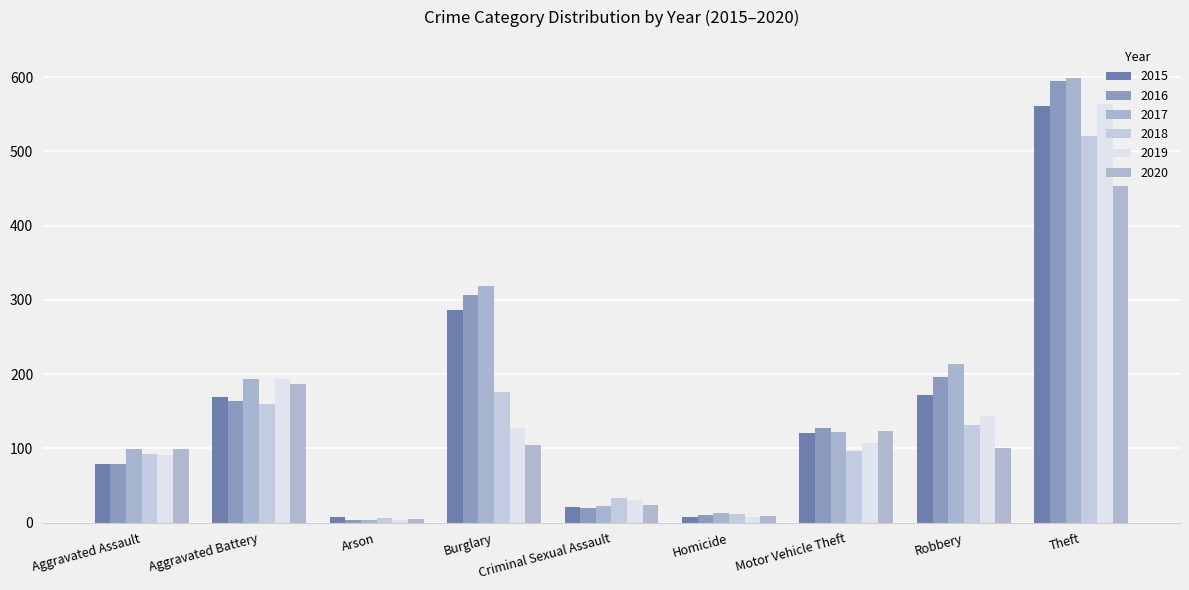

How many series are shown in this chart?

6